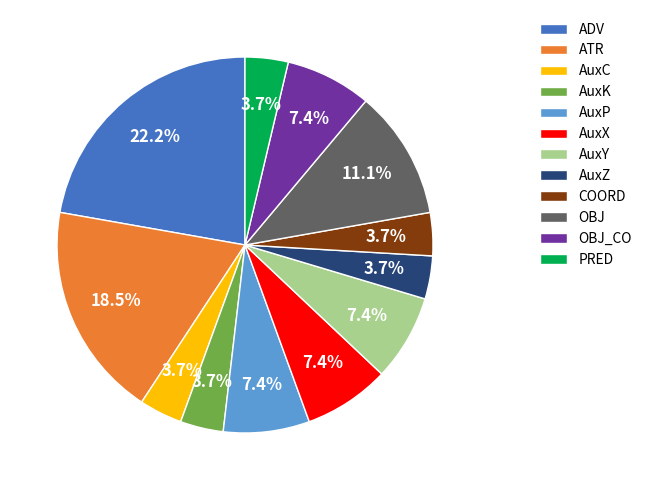

What is the largest slice in the pie chart?

ADV